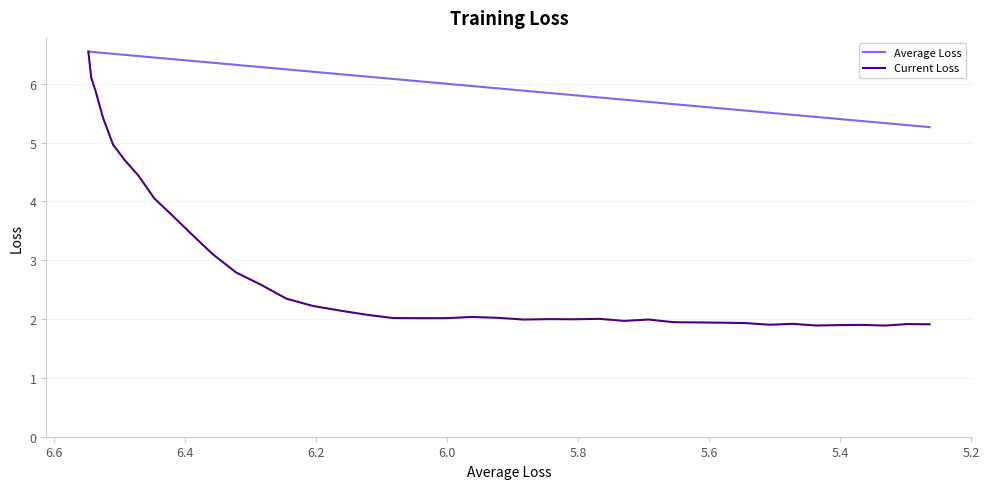

What is the value of the Current Loss point at the 26th from the left?

2.0